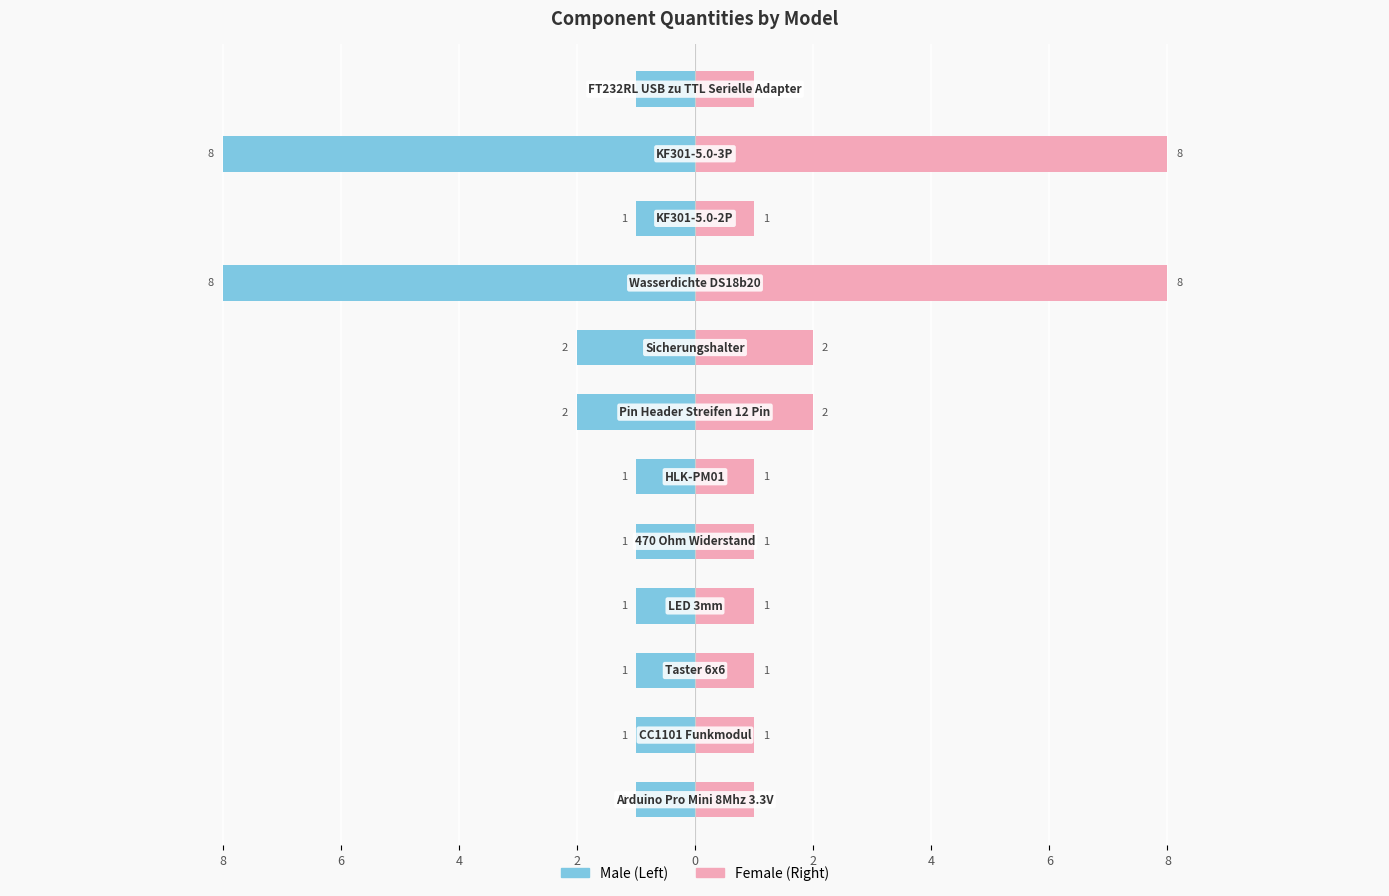

The Female series shows 0 at 4. True or false?

False